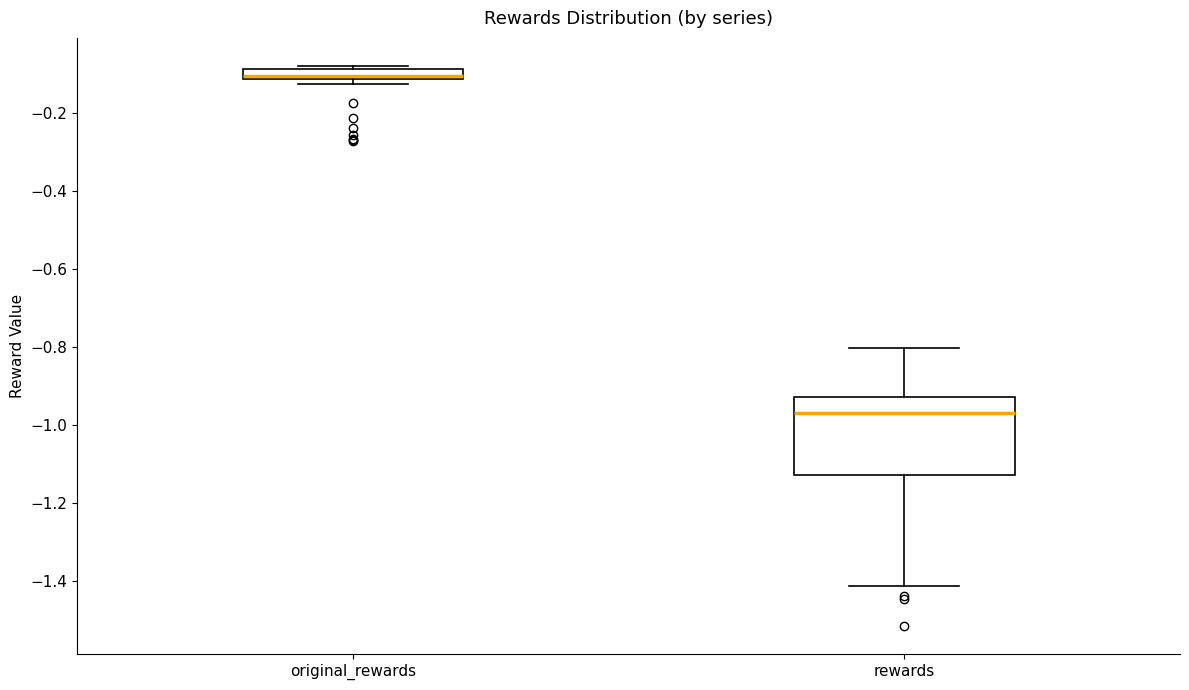

Which box is the tallest, from its lower edge to its upper edge?

rewards